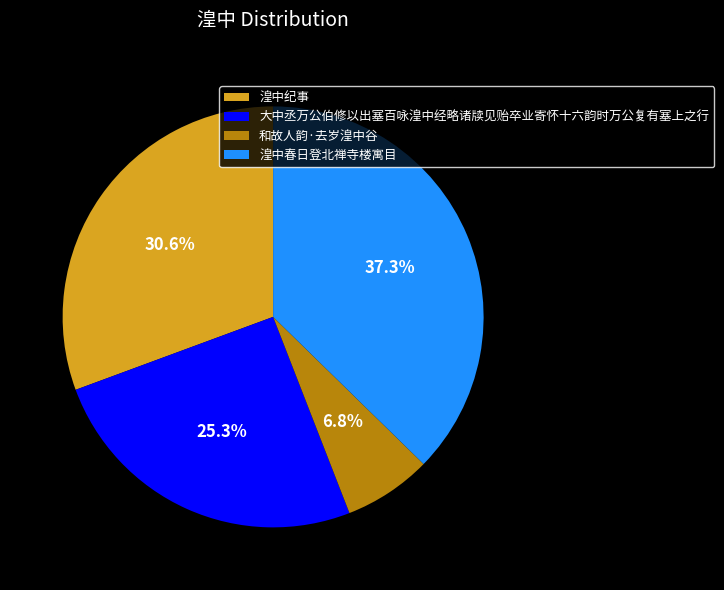

Count the number of slices in the pie.

4